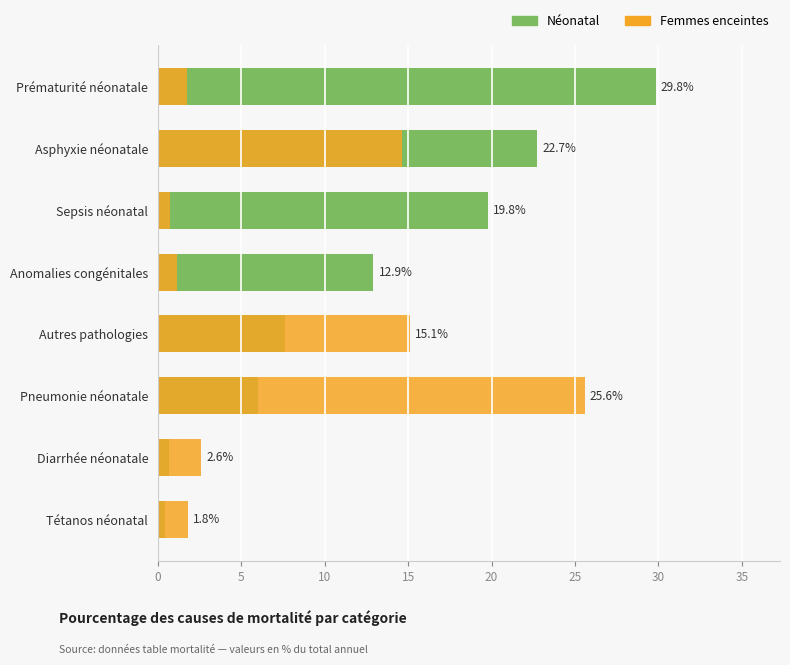

How many data points in Néonatal are above 12?

4